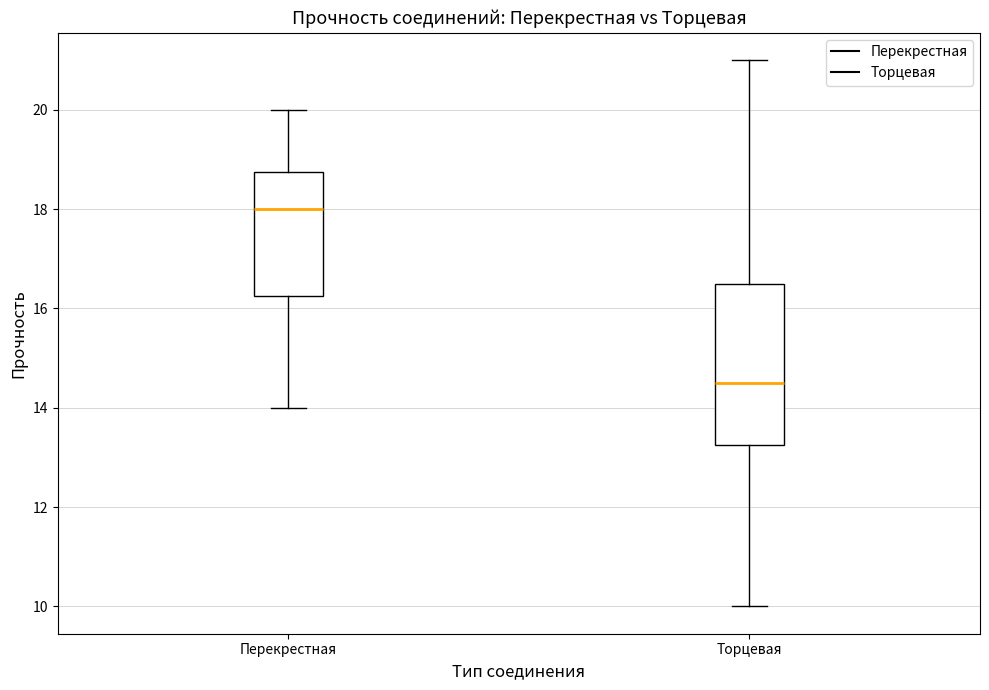

Where does the lower whisker of the box for Торцевая end on the y-axis? The values are not printed on the chart, so give them approximately, as read against the axis.

10.0